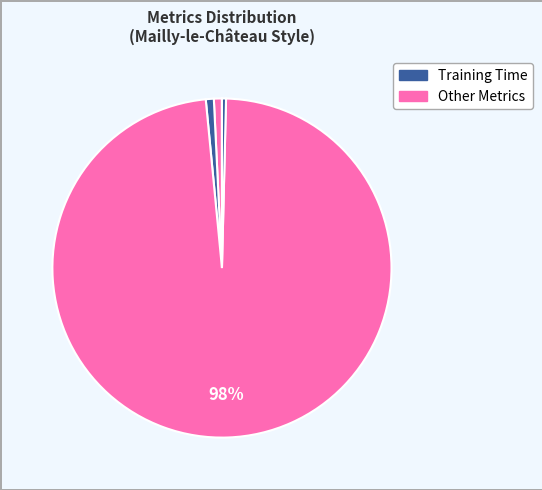

How many segments does this pie chart have?

5